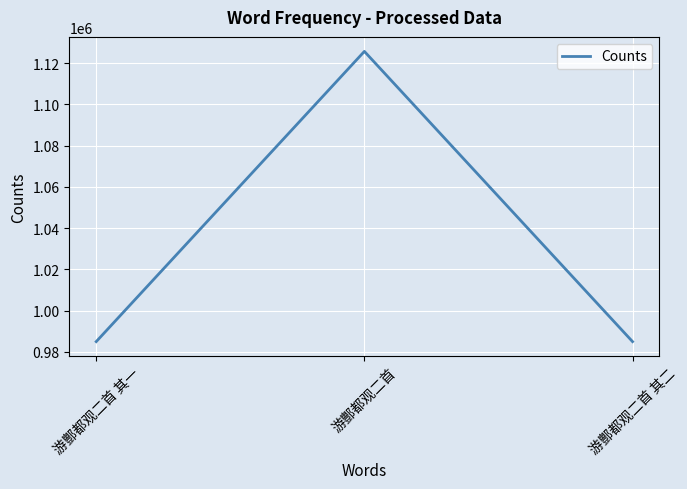

What is the sum of all values?

3095702